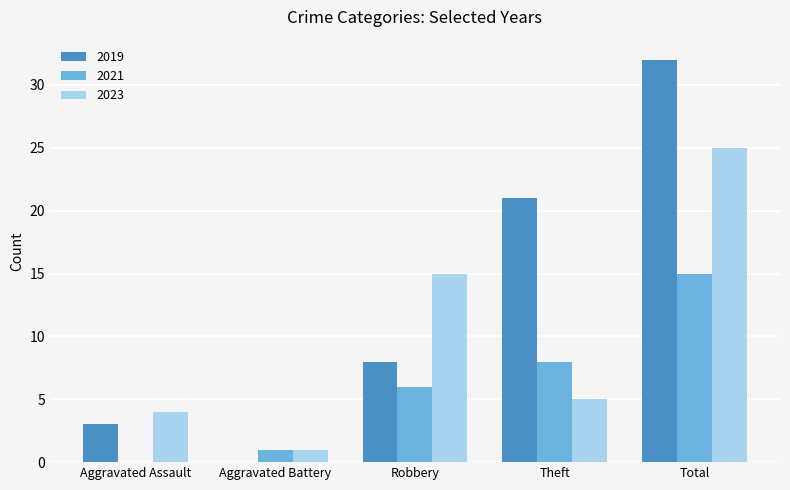

Is the value of 2023 at Theft greater than the value of 2021 at Aggravated Assault?

Yes